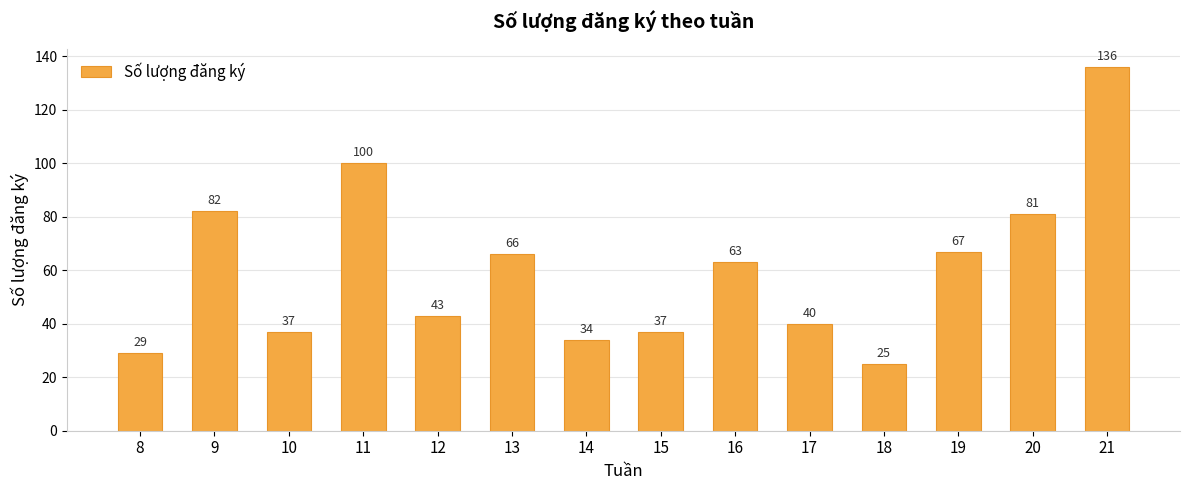

Reading left to right, extract all data points from this chart.

8=29	9=82	10=37	11=100	12=43	13=66	14=34	15=37	16=63	17=40	18=25	19=67	20=81	21=136